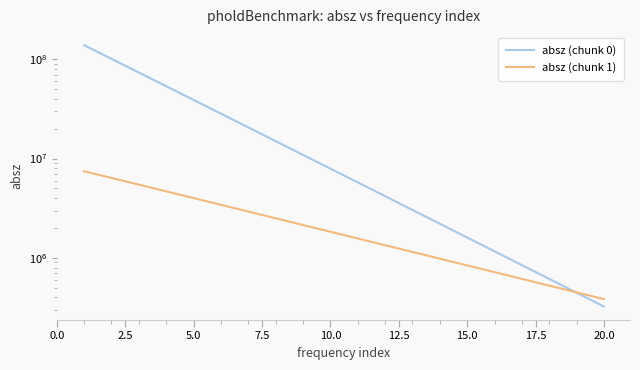

The absz (chunk 1) series shows 4632423 at 12.5. True or false?

False